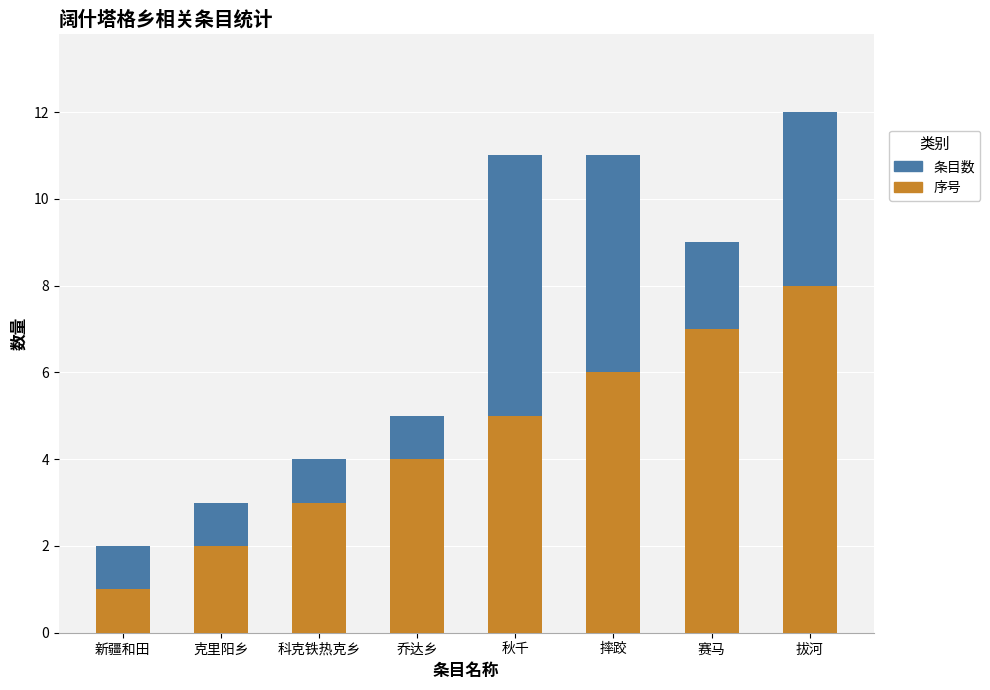

The value of 序号 at 科克铁热克乡 is 1. True or false?

False